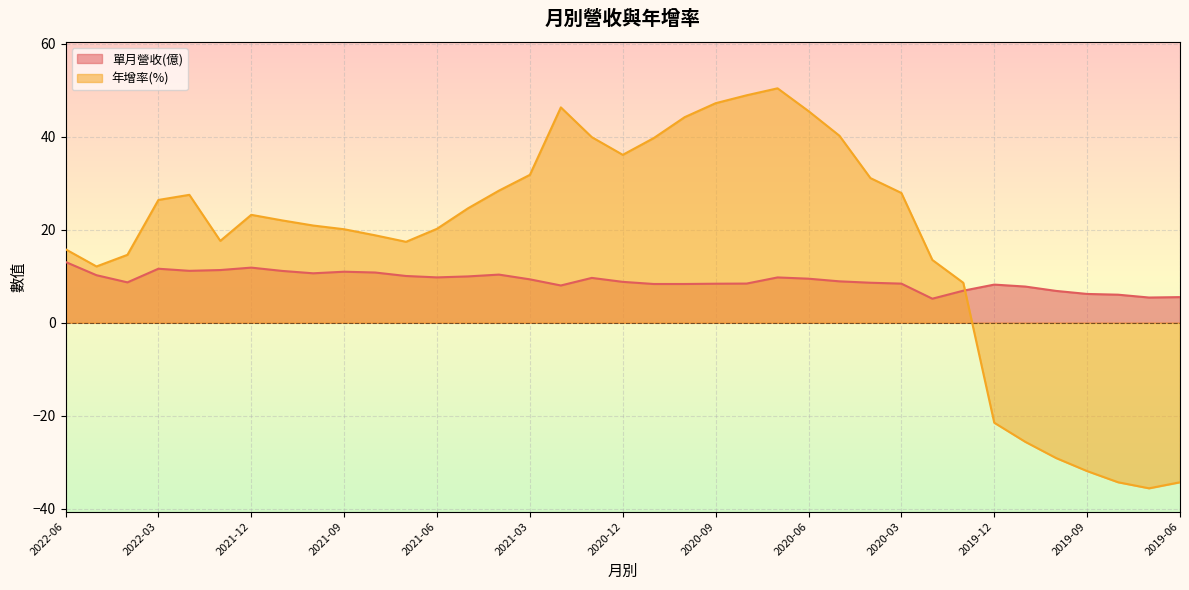

What is the greatest value displayed?

50.4